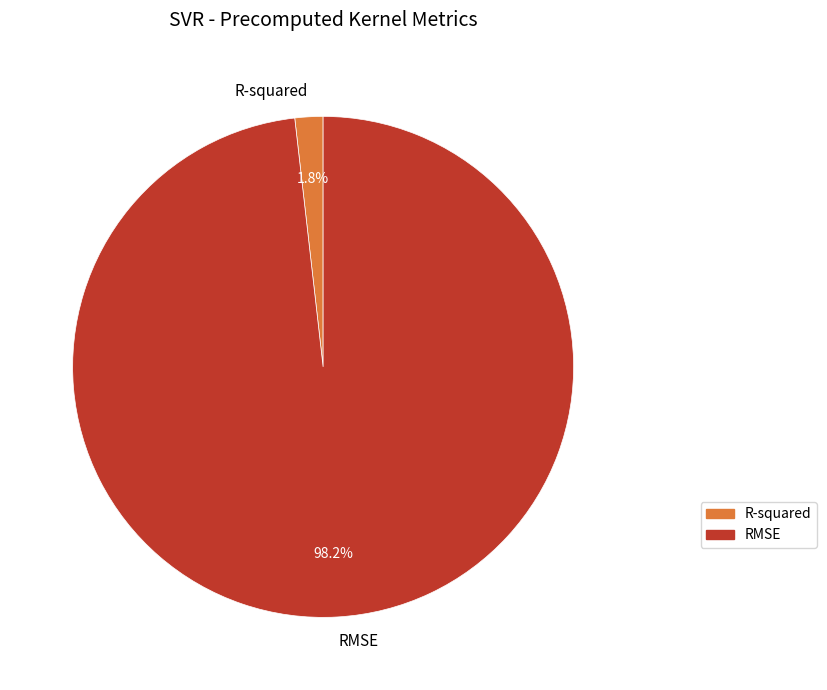

What portion of the pie excludes R-squared?

98.2%